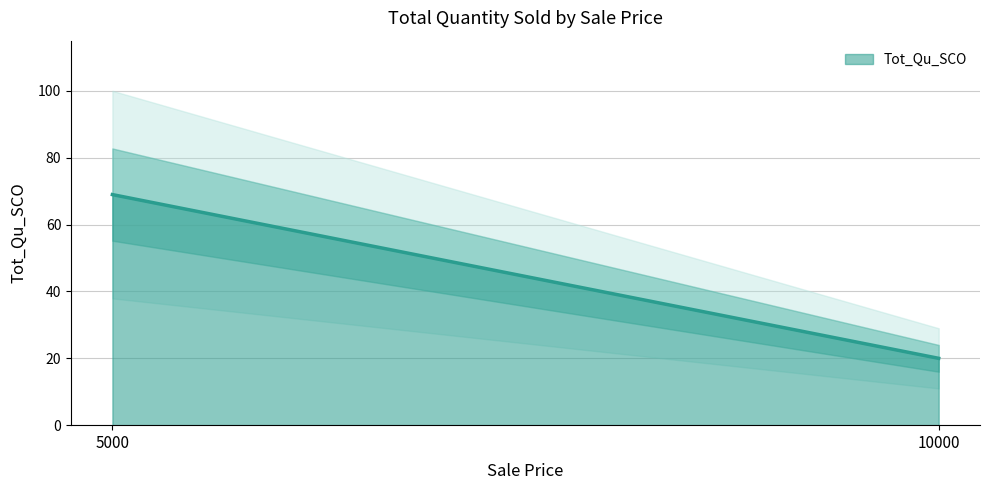

Reading right to left, transcribe all the data shown in this chart.

10000=20	5000=69